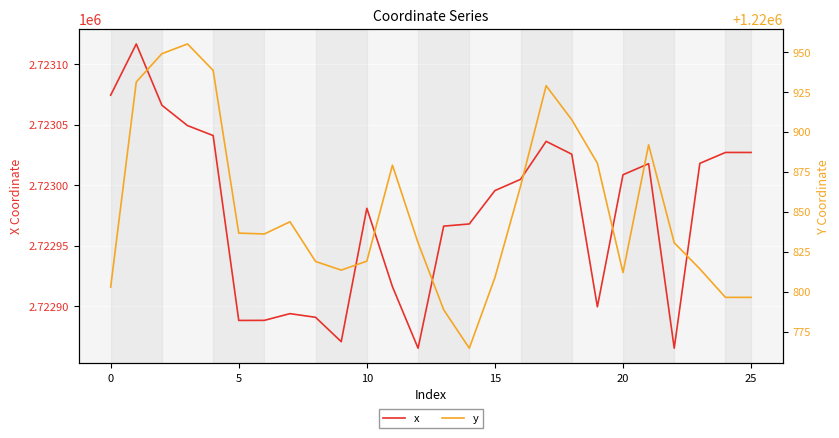

Is the value of y at 8 greater than the value of x at 20?

No